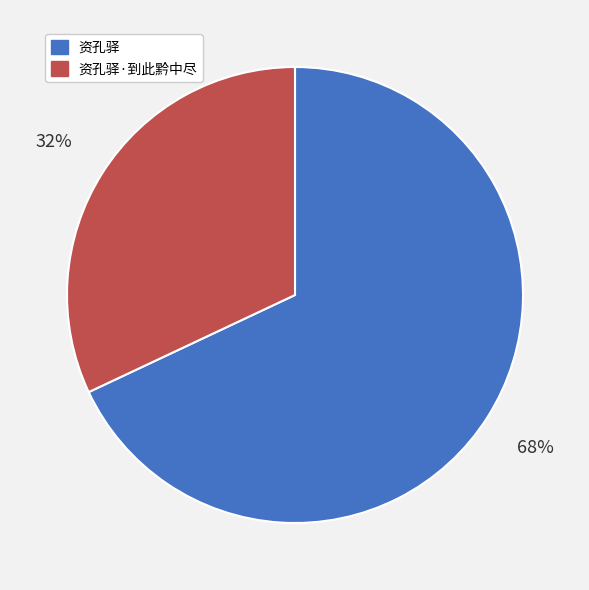

To the nearest percent, what is the average slice percentage?

50%